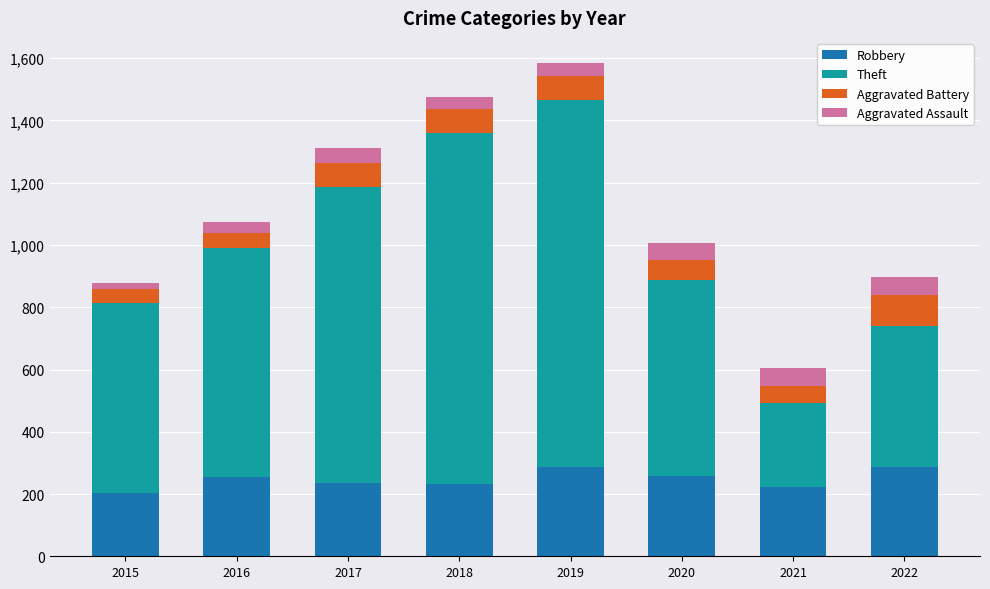

What is the value of the Robbery bar at the 3rd from the left?

237